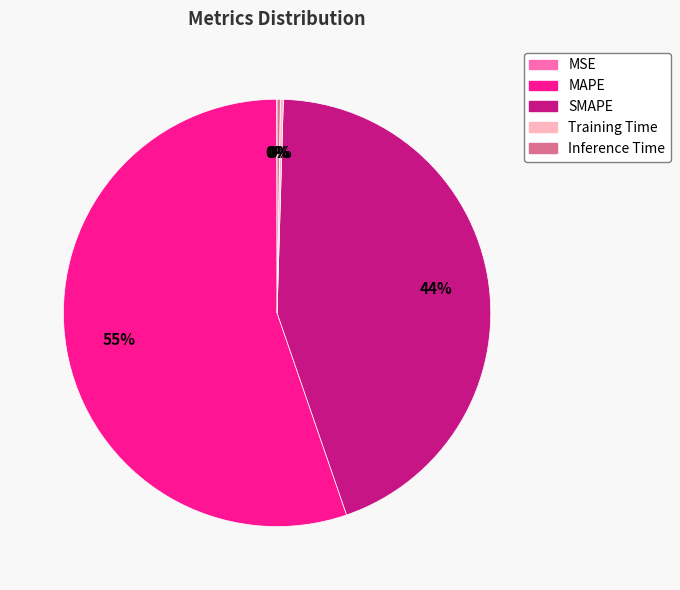

What percentage is the SMAPE slice, to the nearest percent?

44%